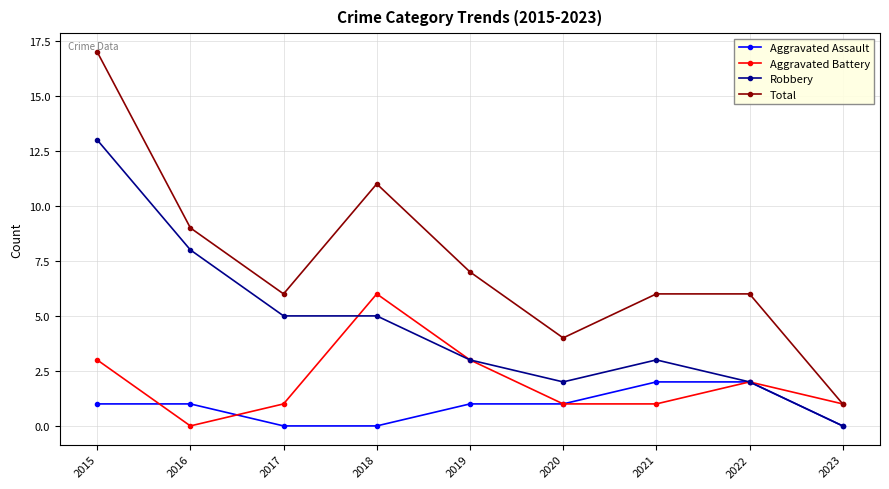

Where is the first local maximum for Total?

2018